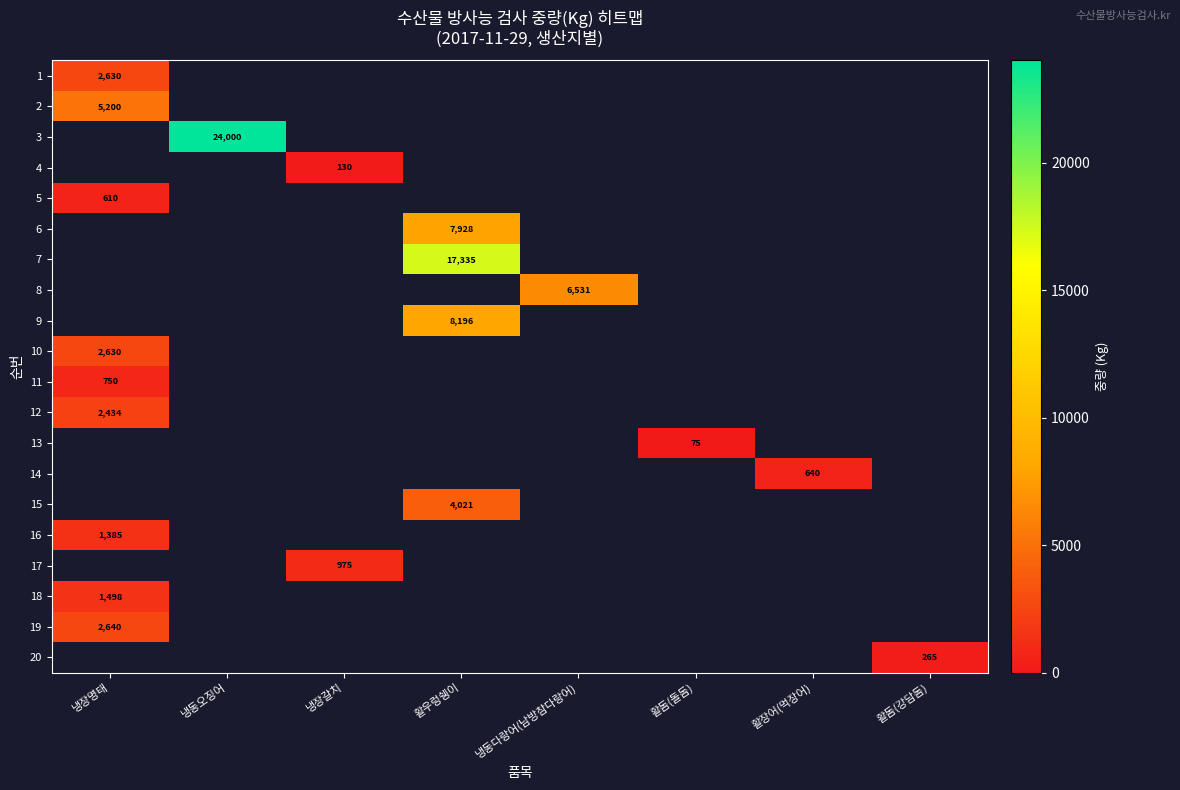

Is it true that 14 equals 640 at 활장어(먹장어)?

True